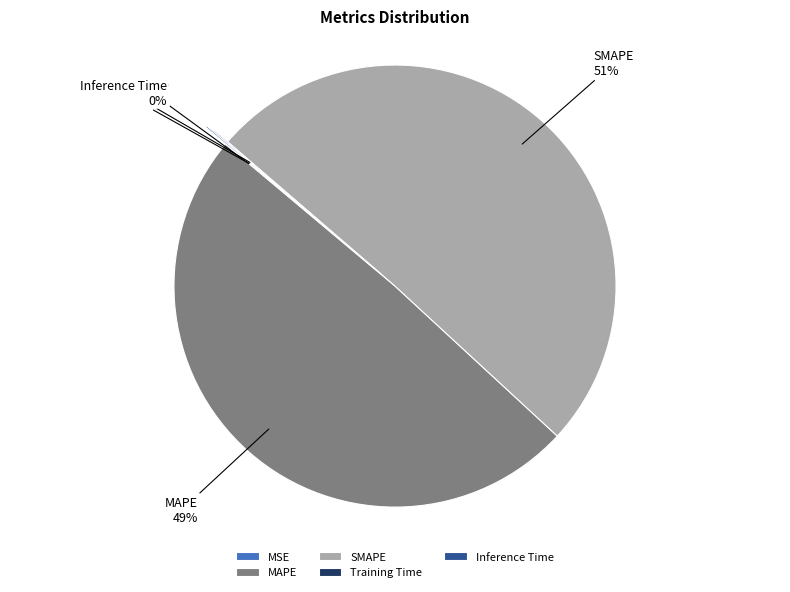

What percentage is the MAPE slice, to the nearest percent?

49%